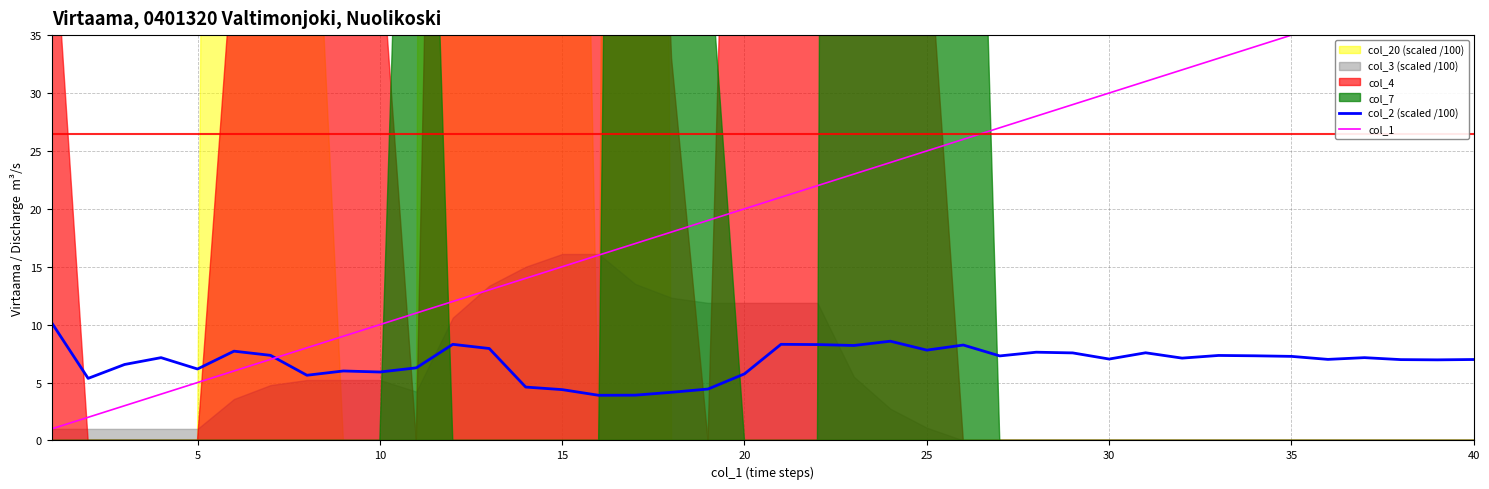

Is it true that col_2 (scaled /100) equals 8.8 at 10?

False